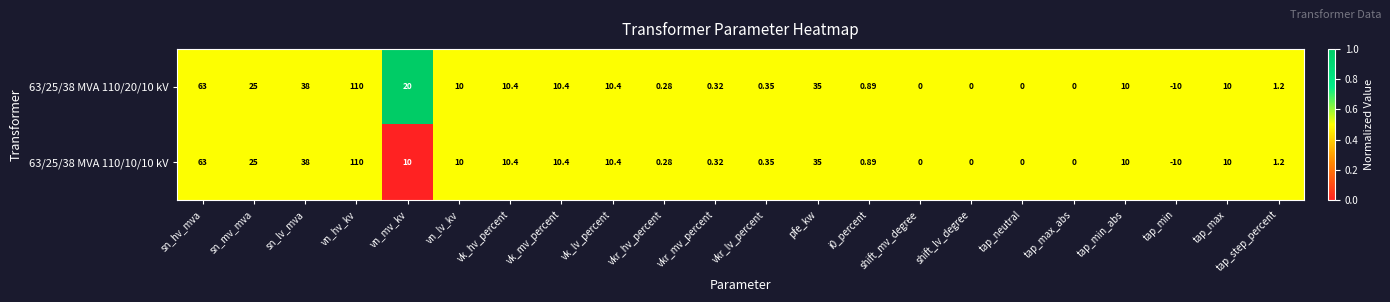

At which label is 63/25/38 MVA 110/20/10 kV closest to 50?

sn_lv_mva